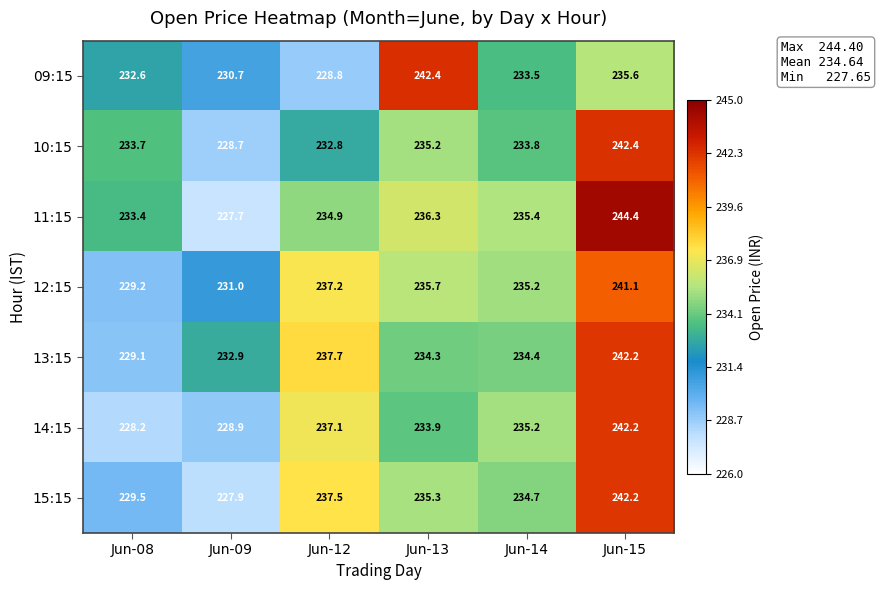

Which series has the widest spread of values?

11:15